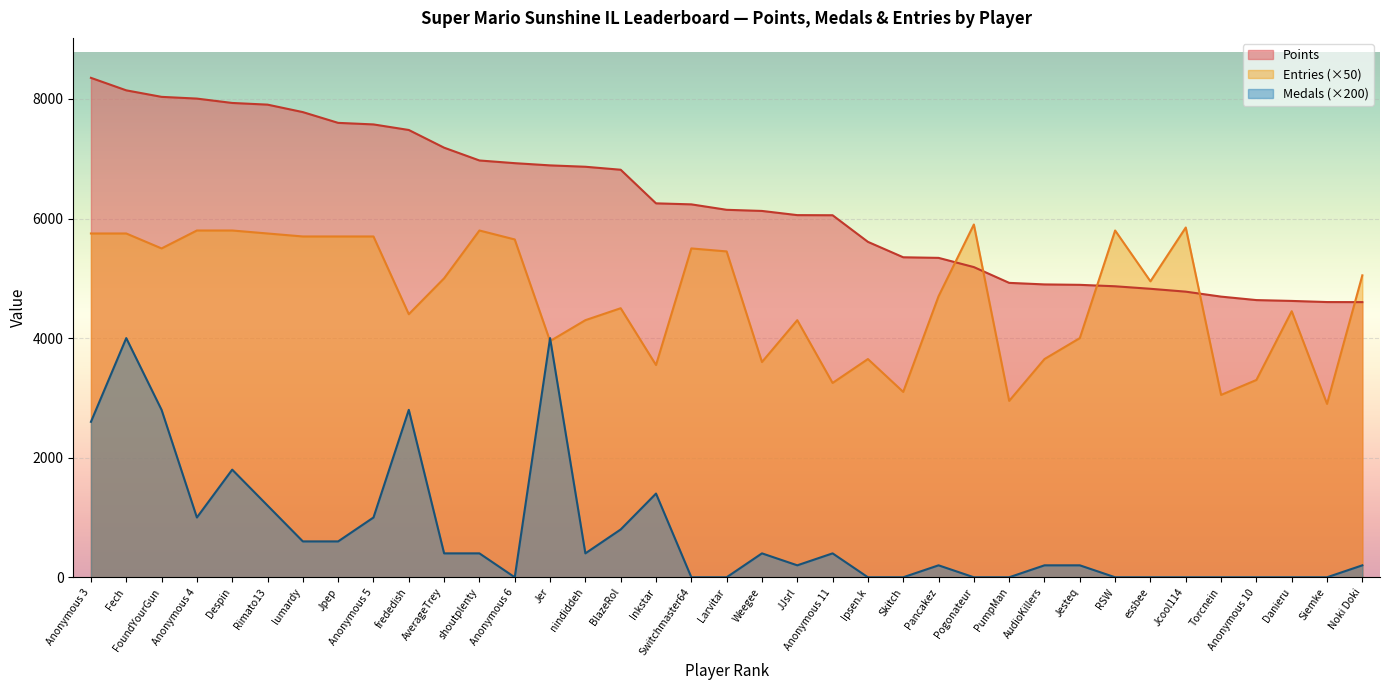

What is the label of the 4th point from the left?

Anonymous 4